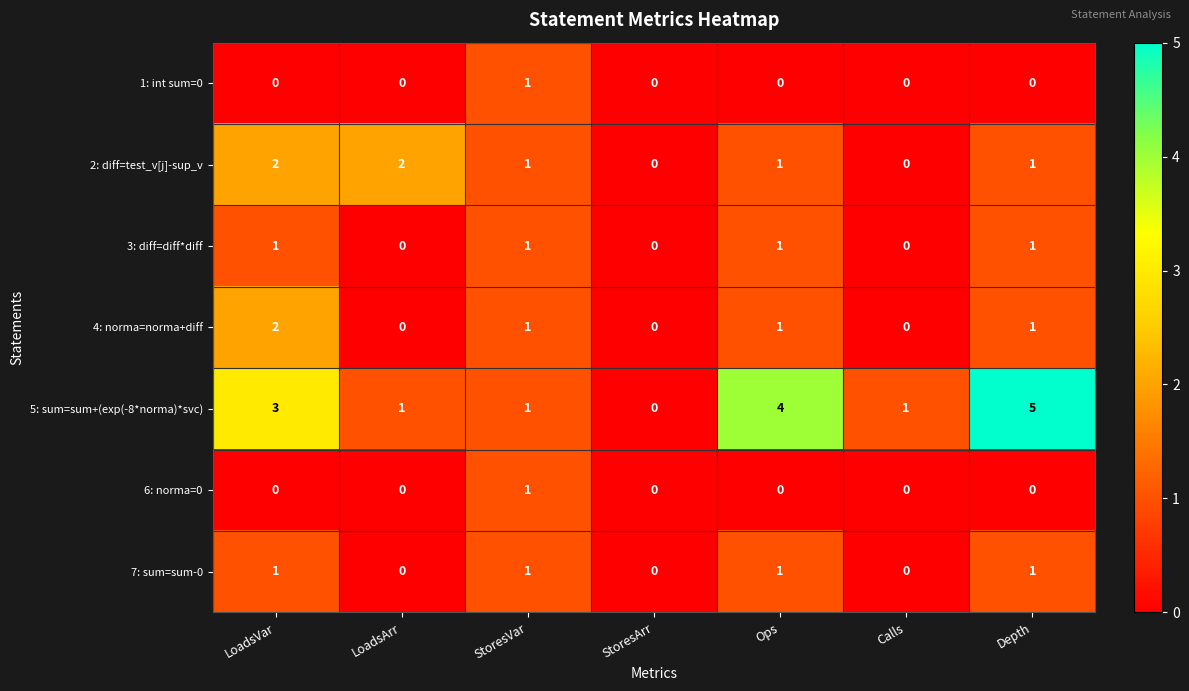

Is it true that 2: diff=test_v[j]-sup_v equals 3 at LoadsArr?

False